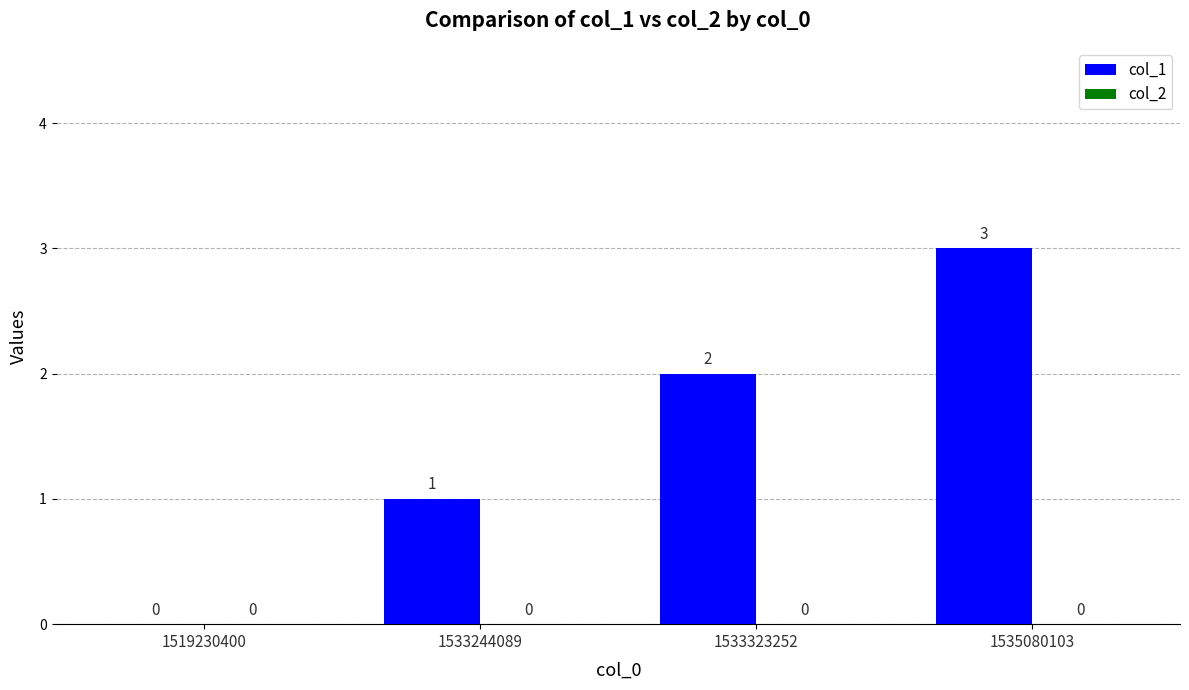

What is the change in value from 1533323252 to 1535080103?

+1